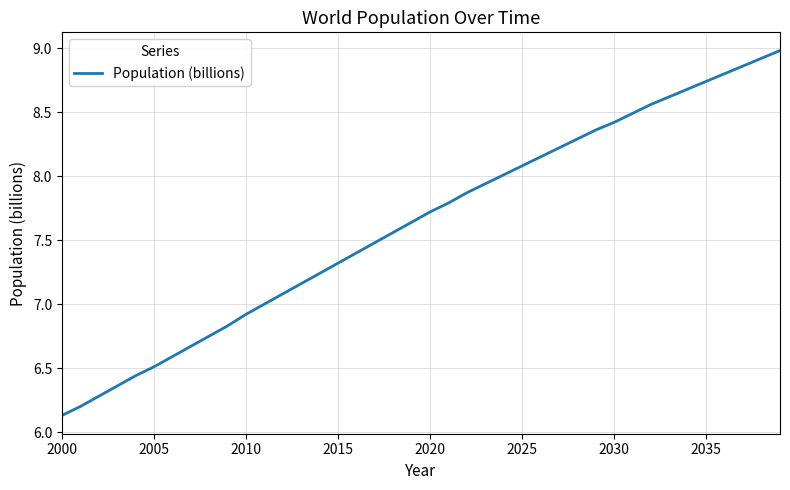

What is the greatest value displayed?

9.0